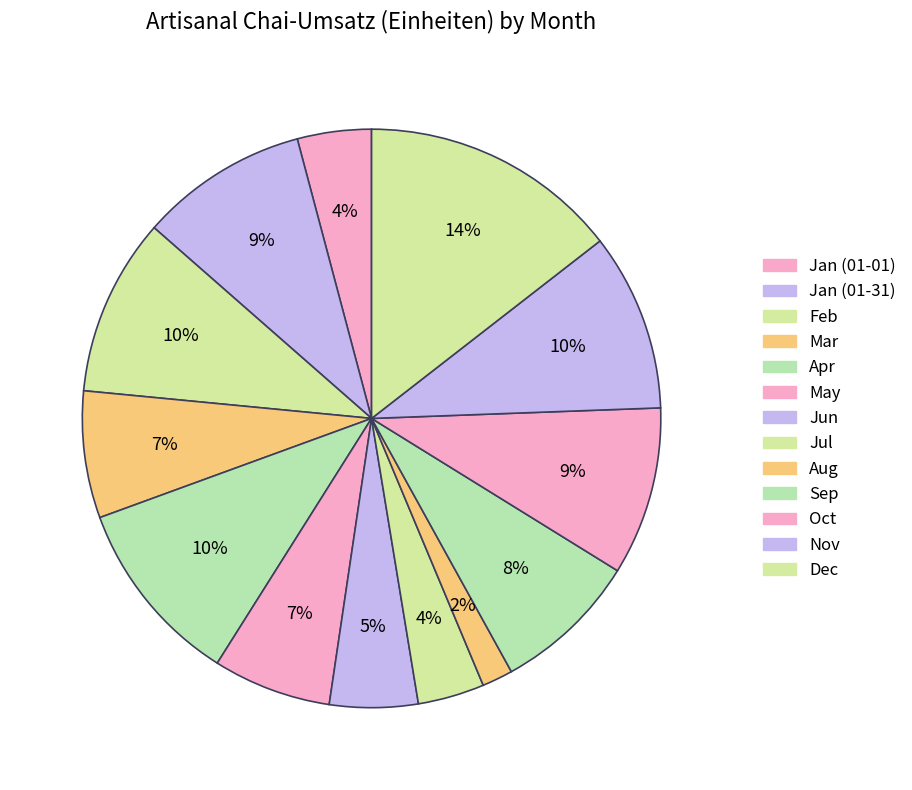

Which category has the biggest portion of the pie?

Dec